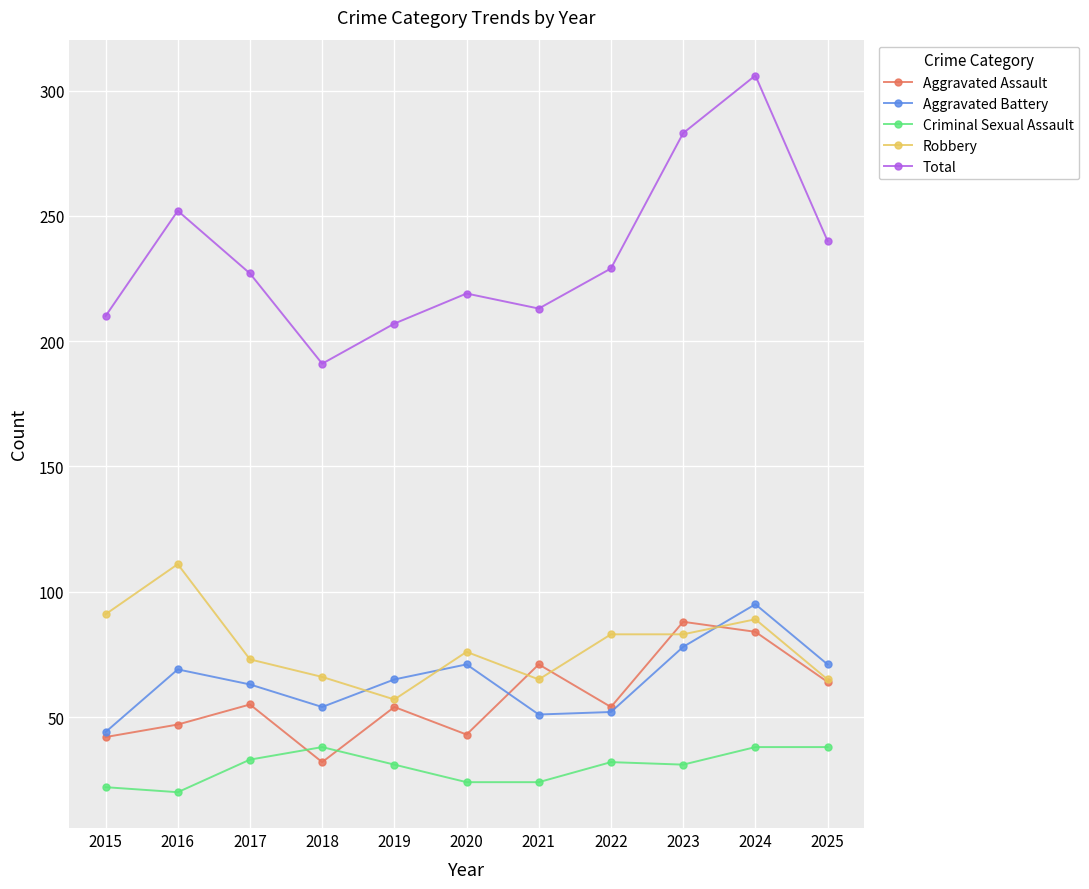

What is the value of the Aggravated Battery point at the 8th from the left?

52